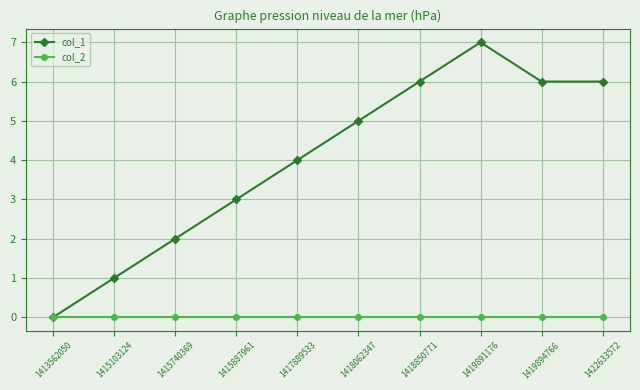

Which series has the largest range (max minus min)?

col_1